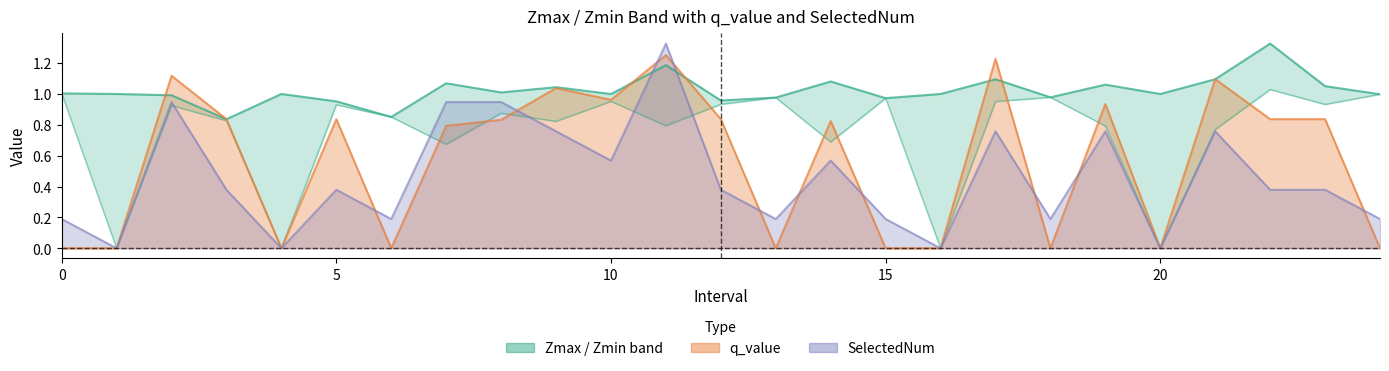

Is it true that SelectedNum line equals 0.8 at 9?

True